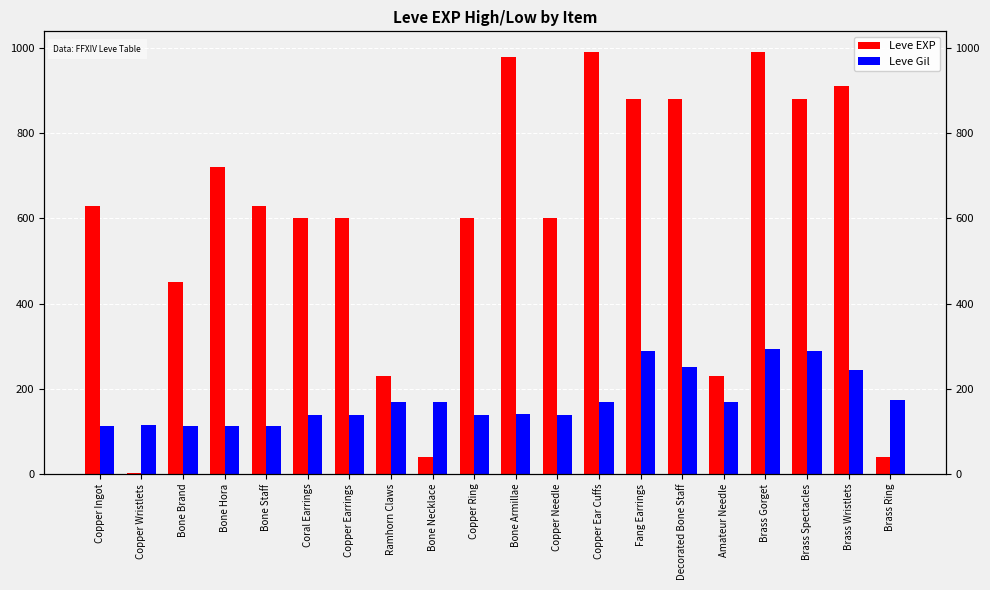

Rank the categories by Leve EXP value from highest to lowest.

Copper Ear Cuffs, Brass Gorget, Bone Armillae, Brass Wristlets, Fang Earrings, Decorated Bone Staff, Brass Spectacles, Bone Hora, Copper Ingot, Bone Staff, Coral Earrings, Copper Earrings, Copper Ring, Copper Needle, Bone Brand, Ramhorn Claws, Amateur Needle, Bone Necklace, Brass Ring, Copper Wristlets